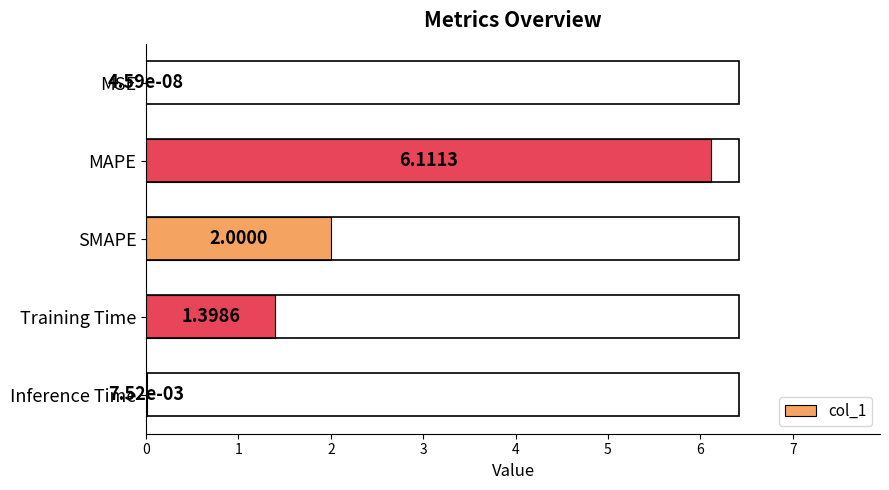

Are the bars grouped side by side (vs. stacked)?

No